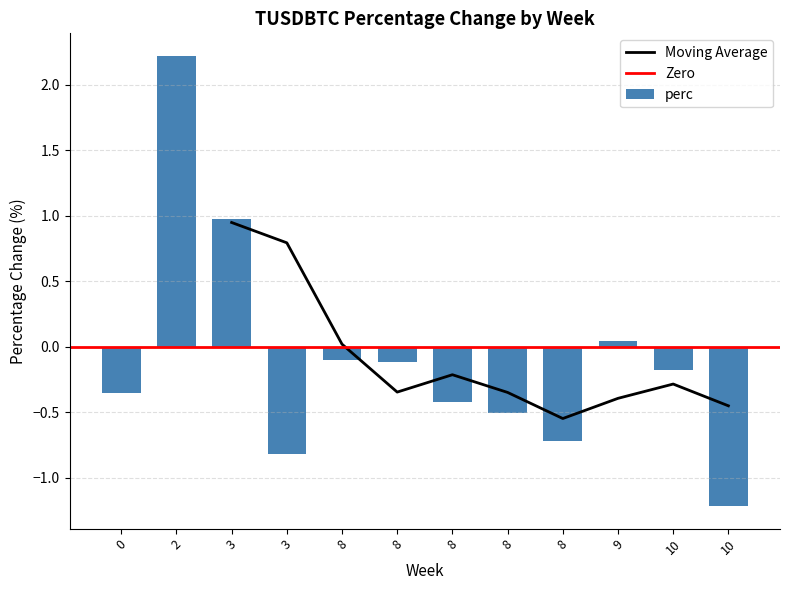

Does the chart contain stacked bars?

No